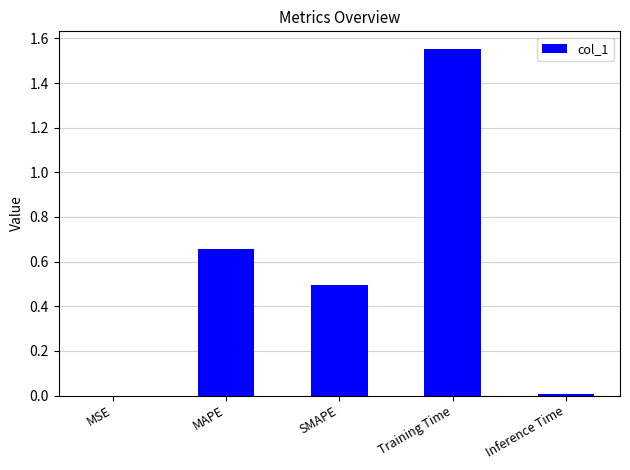

True or false: the data shows 2.6 at Training Time.

False